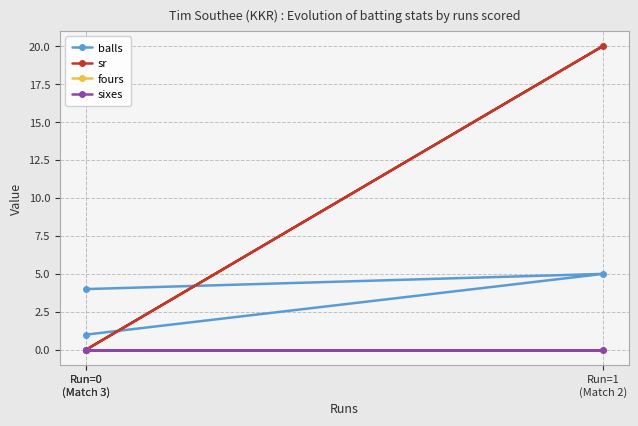

Which series has the largest total across all categories?

sr